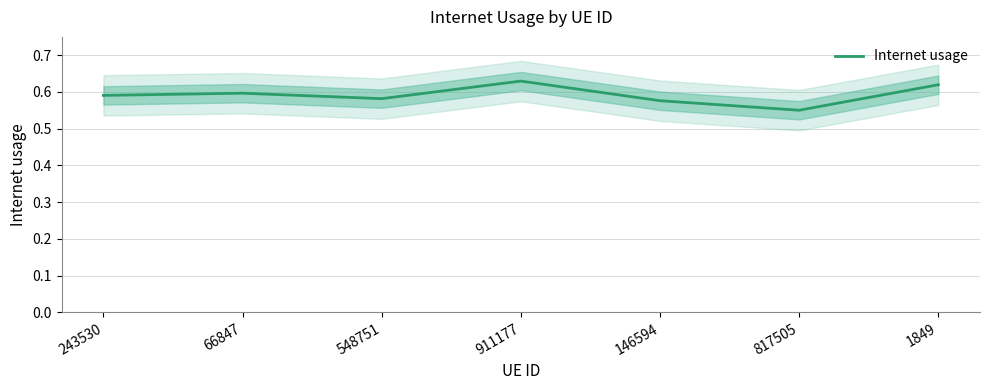

What is the label of the 5th point from the left?

146594